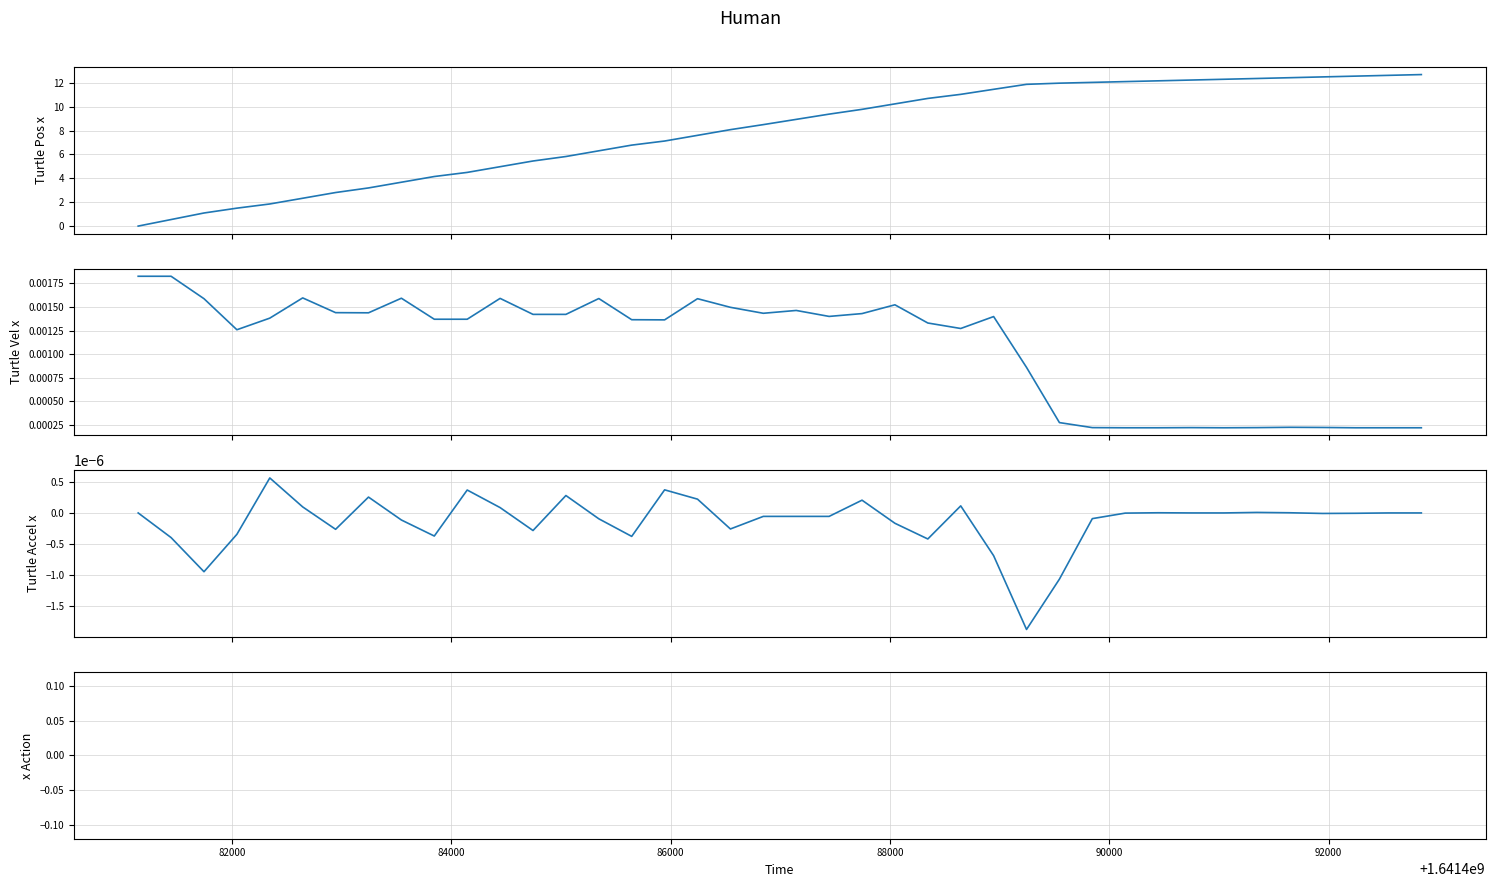

At how many categories does at least one series exceed 7?

24